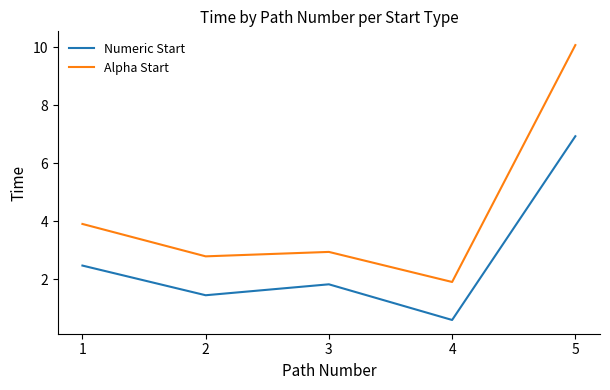

True or false: Alpha Start has more than 1 interior local peaks.

False